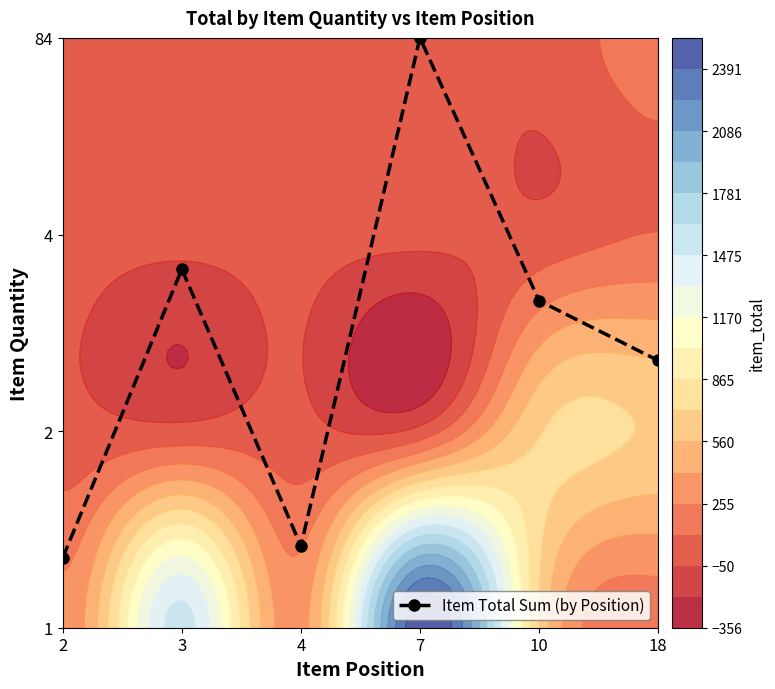

What is the sum of the values at 10 and 18?

3.0